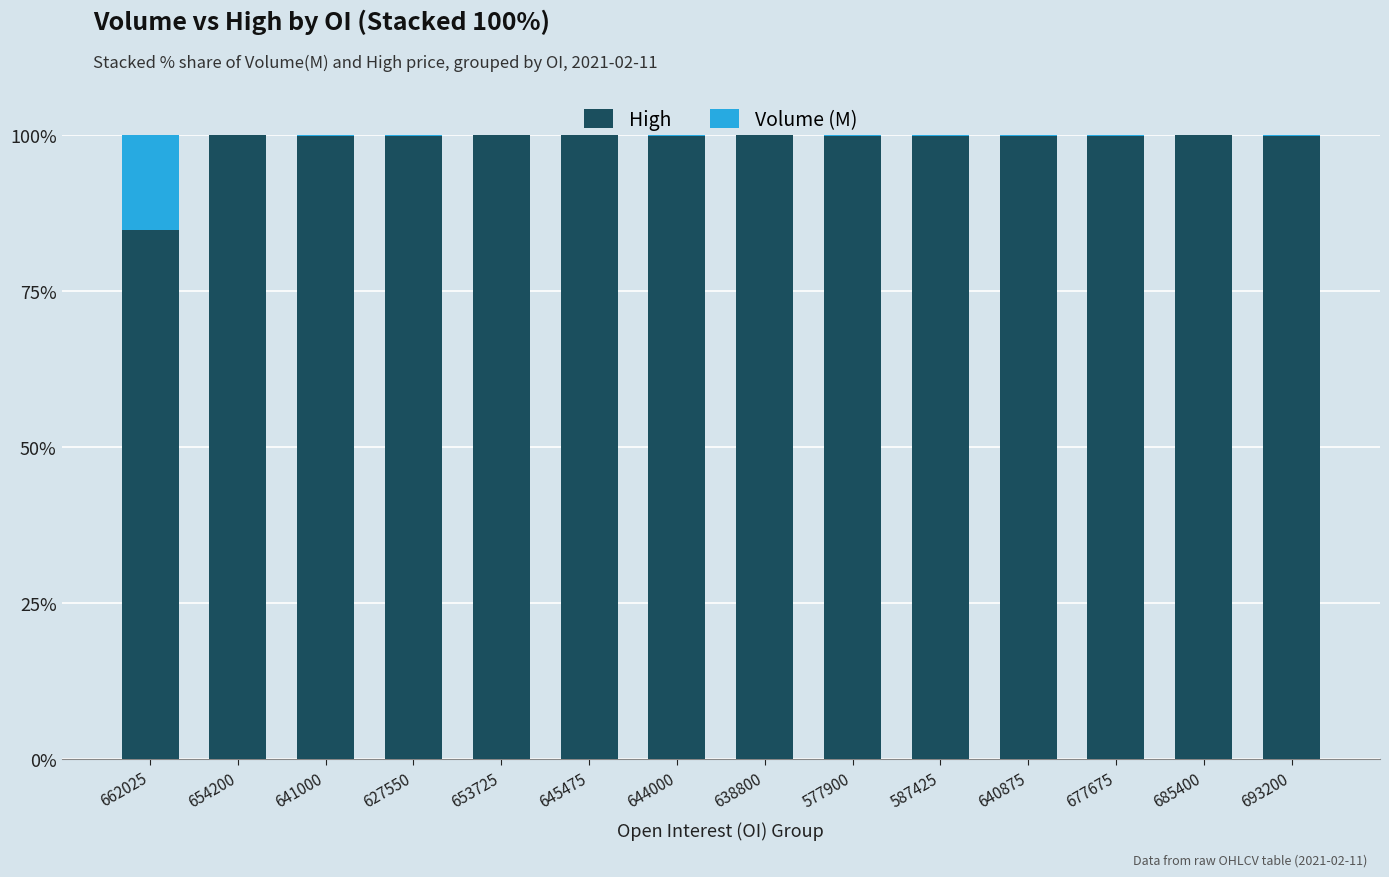

Is it true that High equals 99.9 at 640875?

True